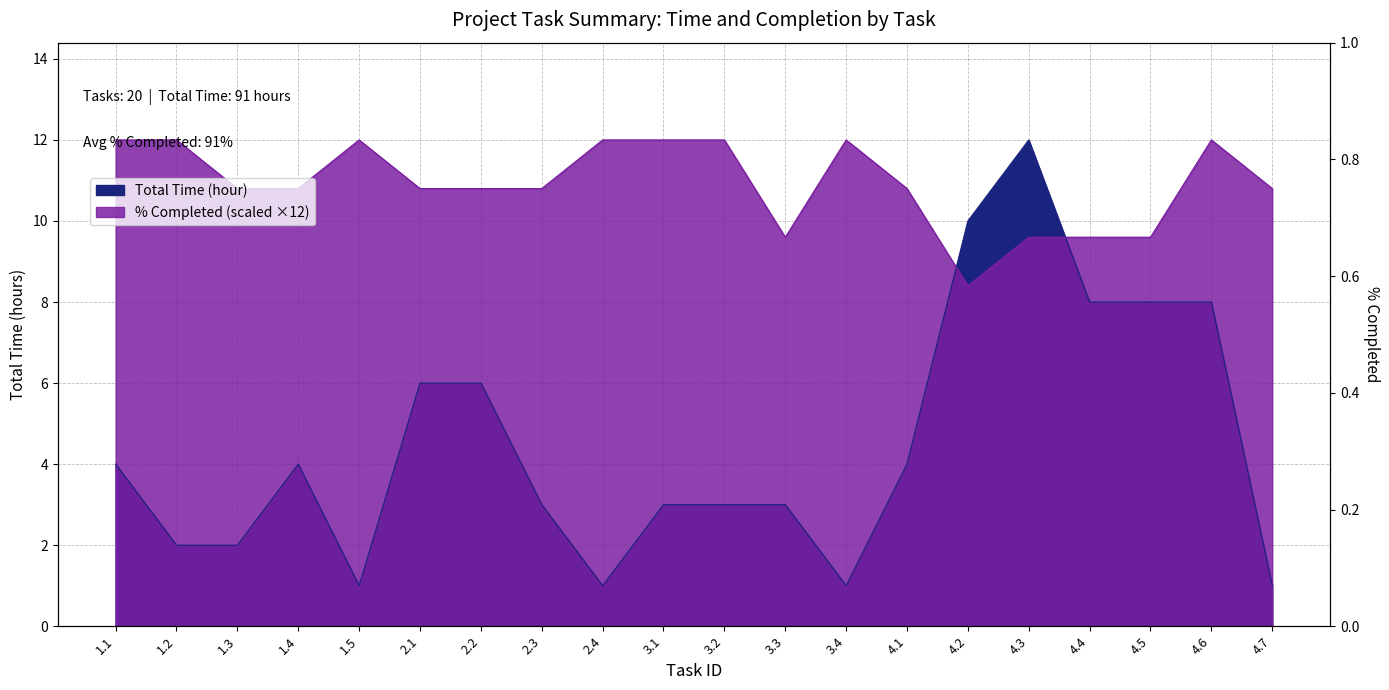

True or false: Total Time (hour) and % completed intersect in this chart.

True